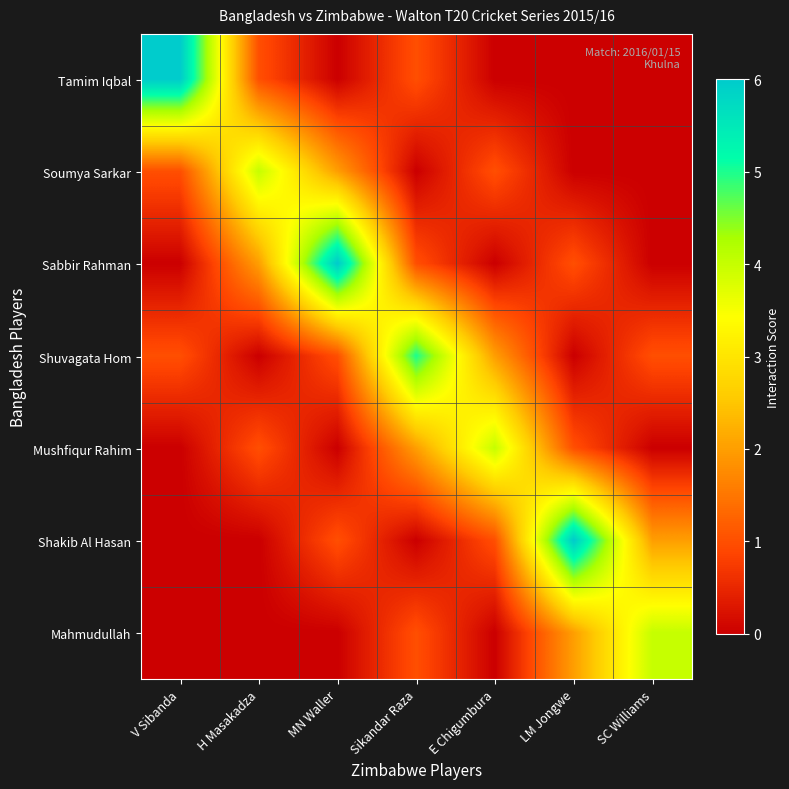

At how many categories does at least one series exceed 0?

7